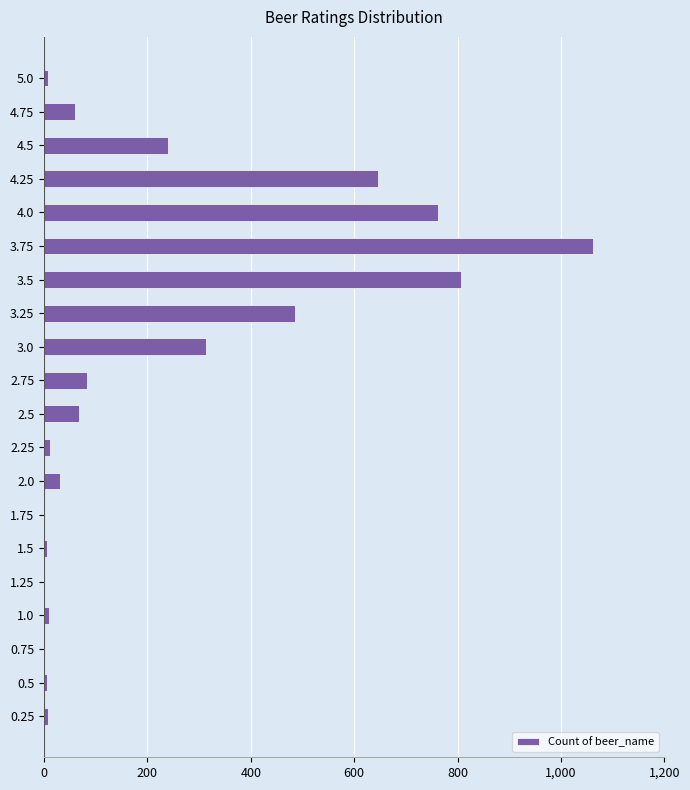

Which has a higher value, 4.25 or 3.5?

3.5